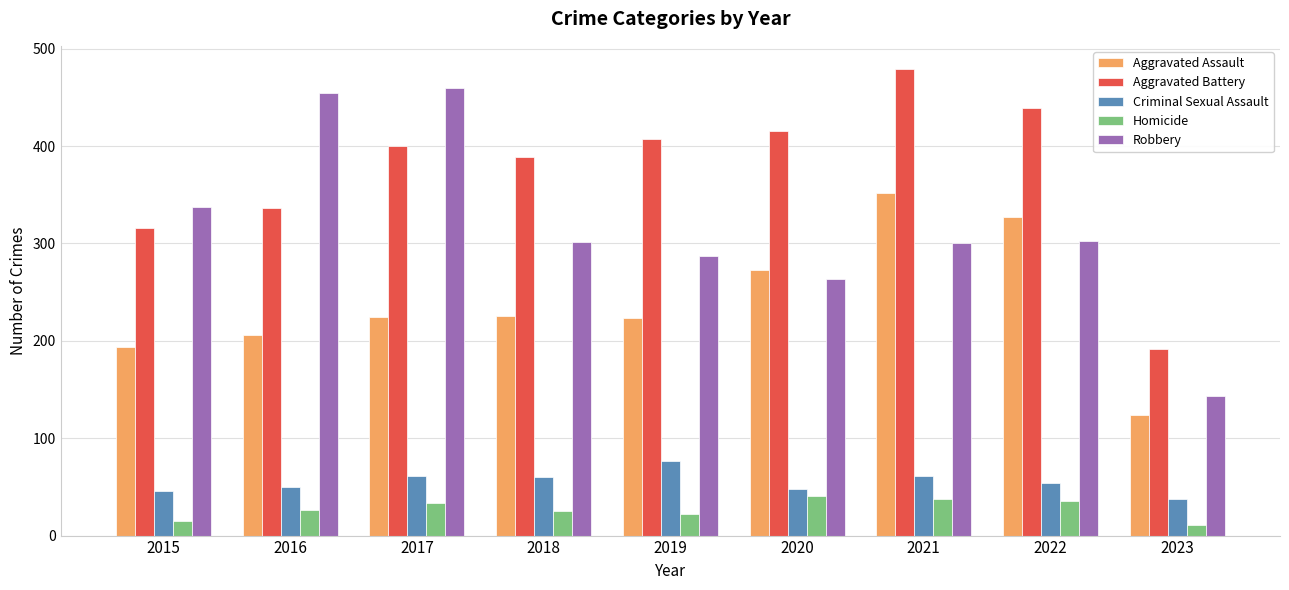

The value of Criminal Sexual Assault at 2019 is 109. True or false?

False